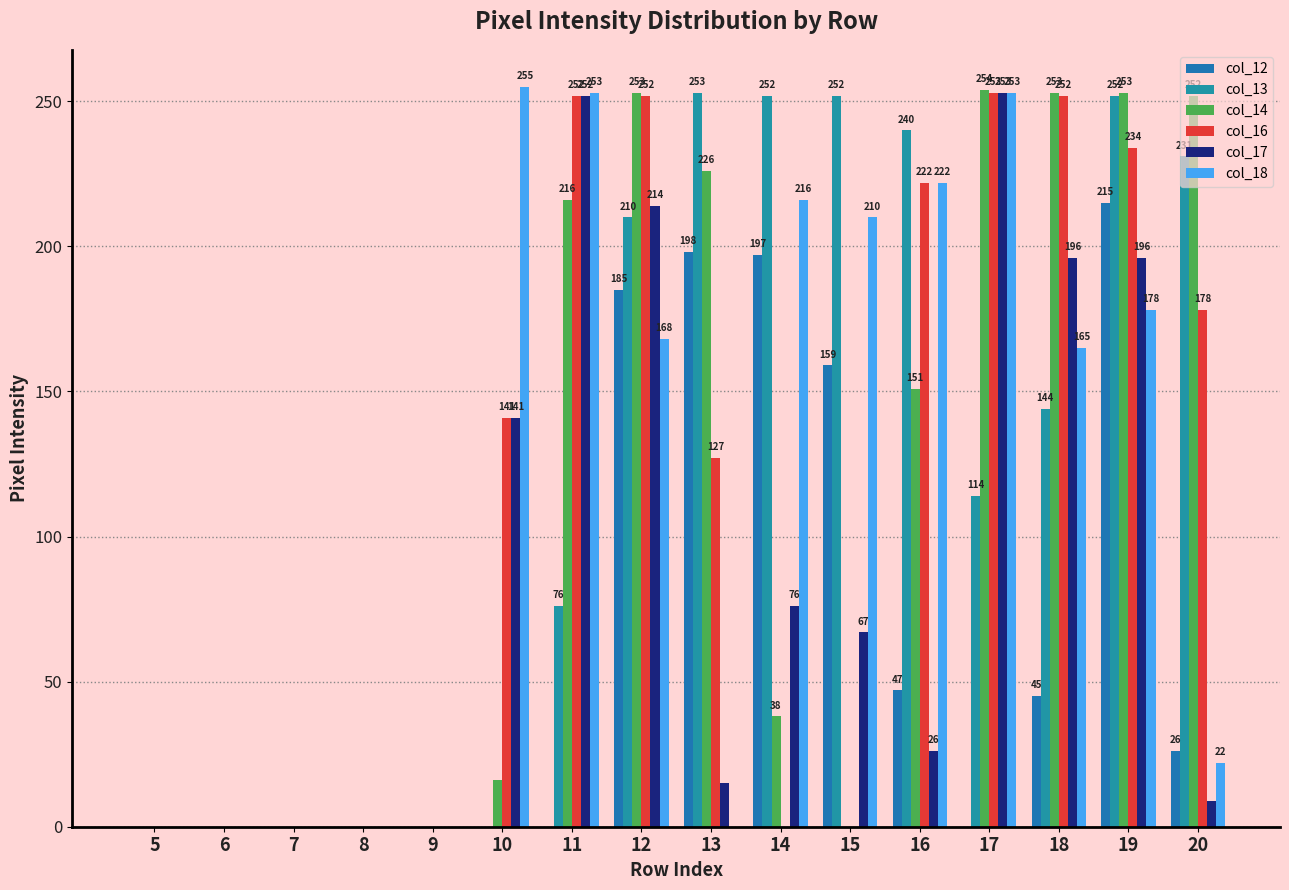

The col_14 series shows 56 at 14. True or false?

False